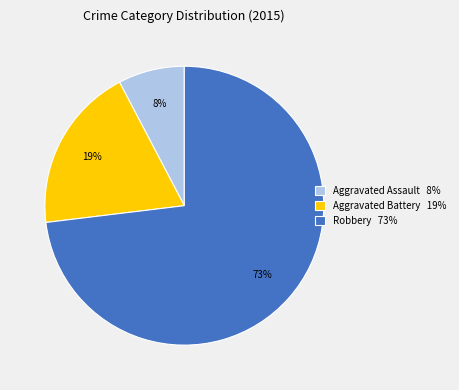

Does any single category account for the majority?

Yes